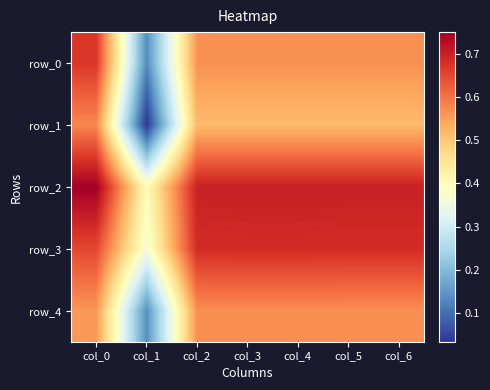

At how many categories does at least one series exceed 0?

7